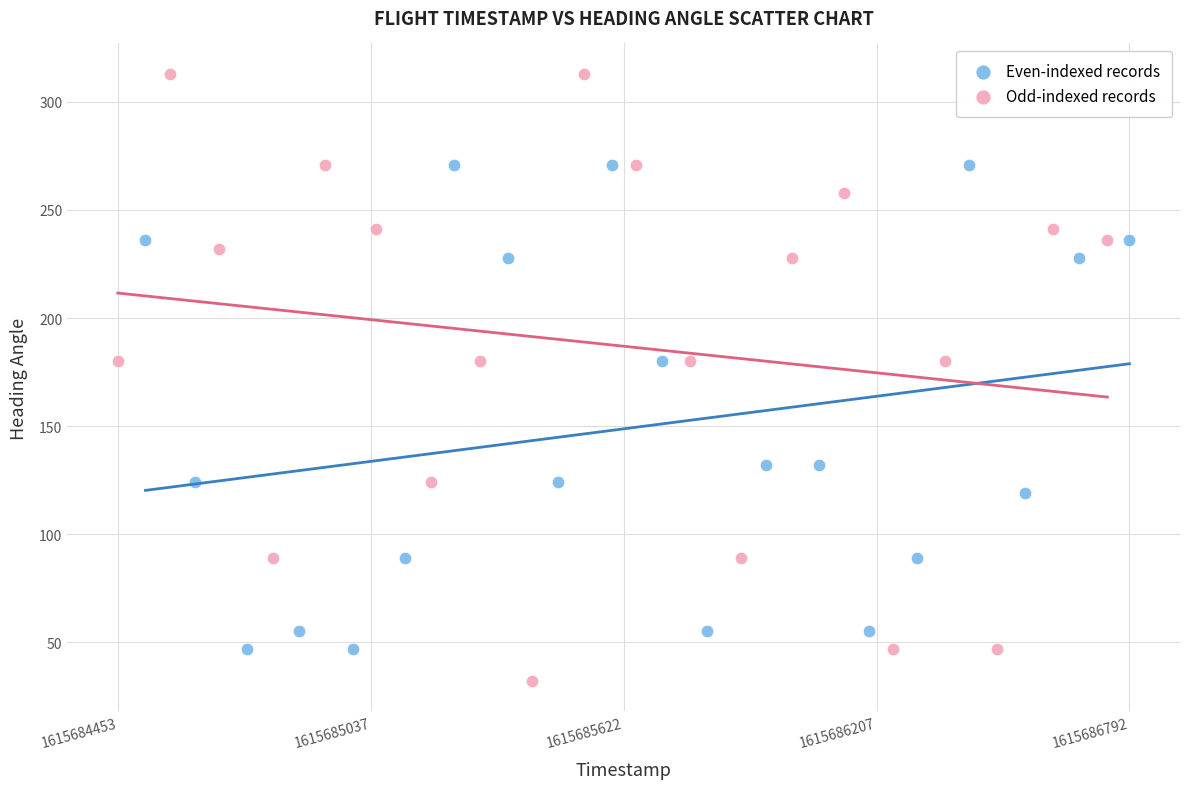

Which series contains the highest Y value?

Odd-indexed records